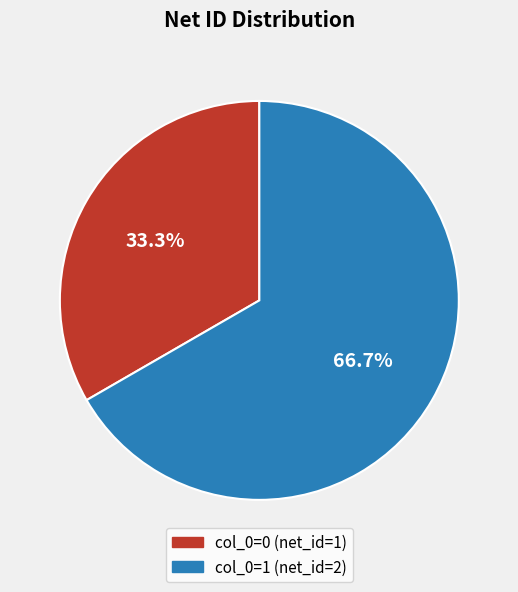

How many slices are in this pie chart?

2